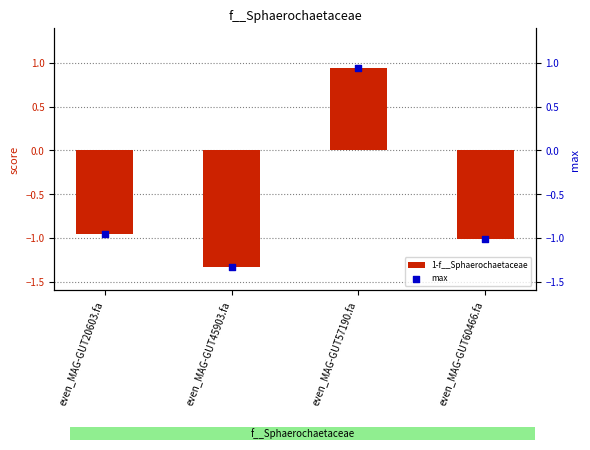

Which series reaches the minimum Y coordinate?

1-f__Sphaerochaetaceae